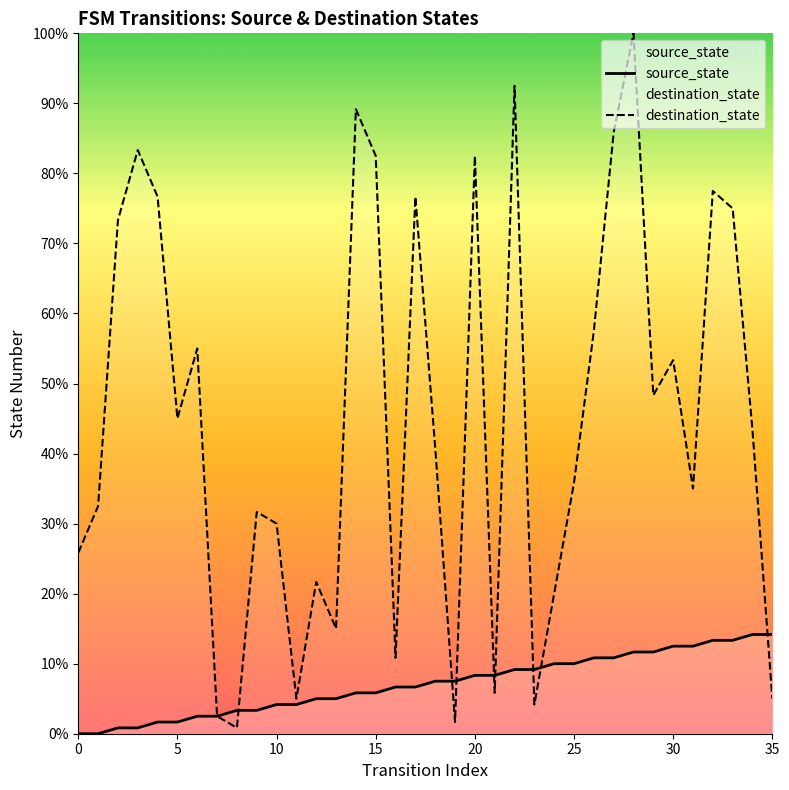

Does the chart display data point markers on the line(s)?

No